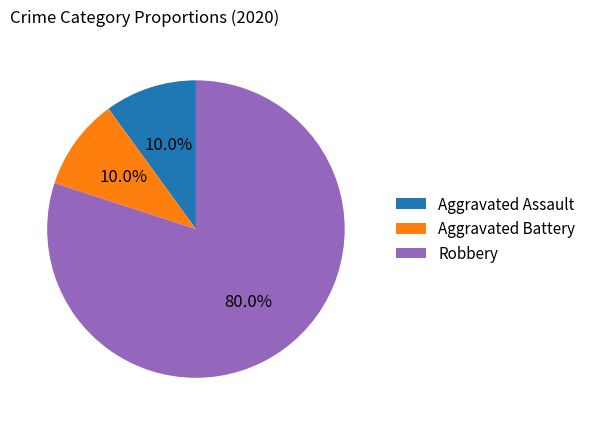

What percentage is NOT represented by Aggravated Battery?

90.0%